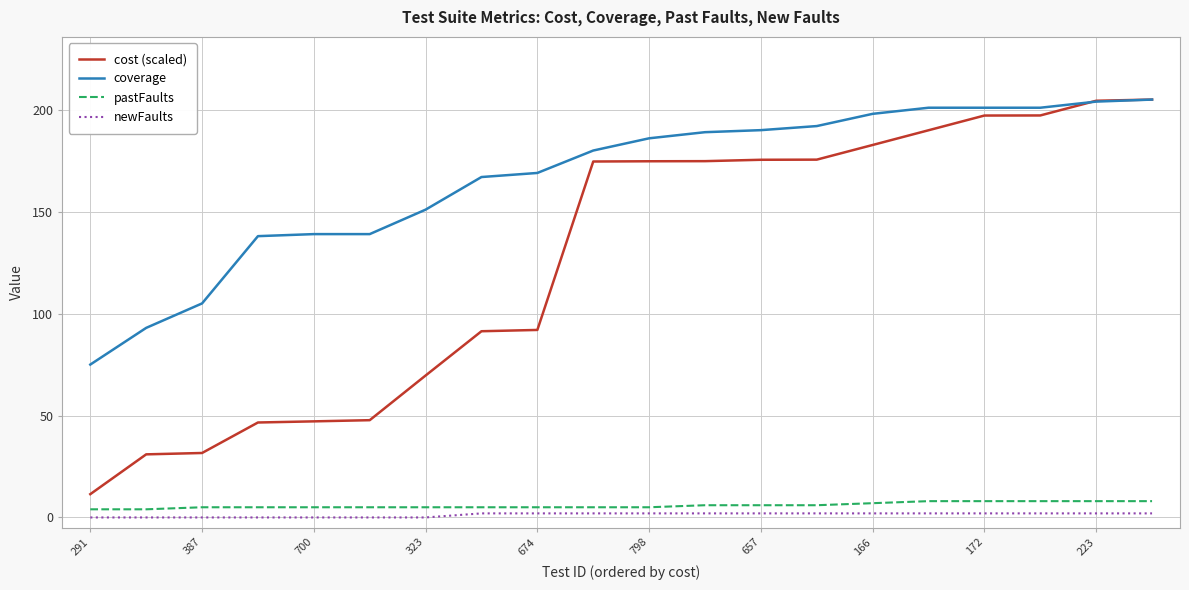

Which series has the largest total across all categories?

coverage